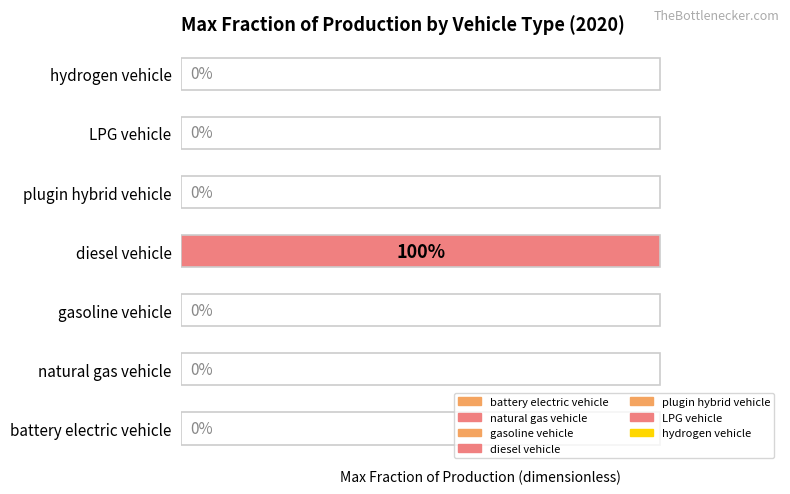

At which category does the chart reach its peak across all series?

diesel vehicle